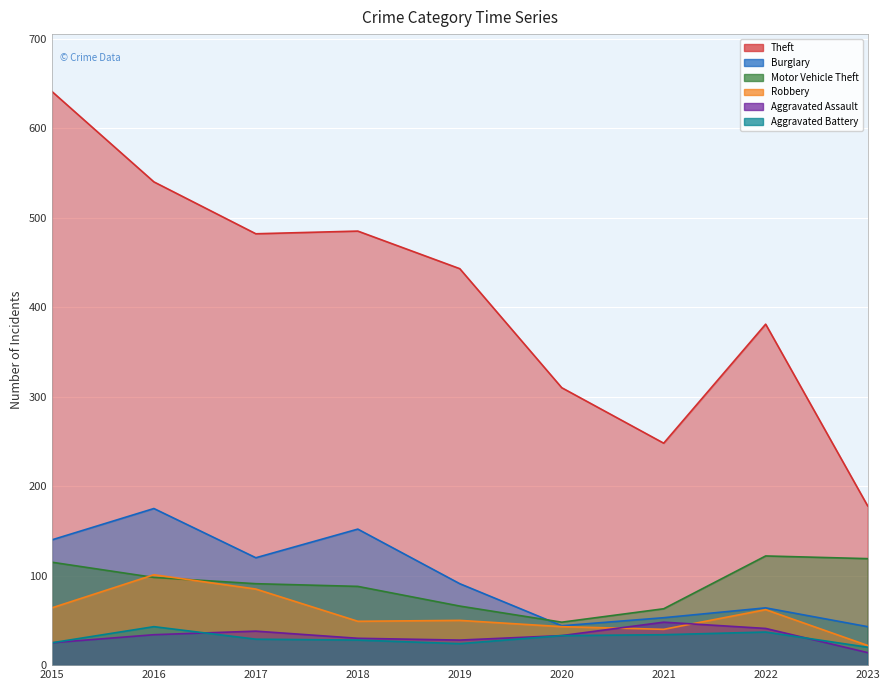

Between 2022 and 2016, which is larger?

2016